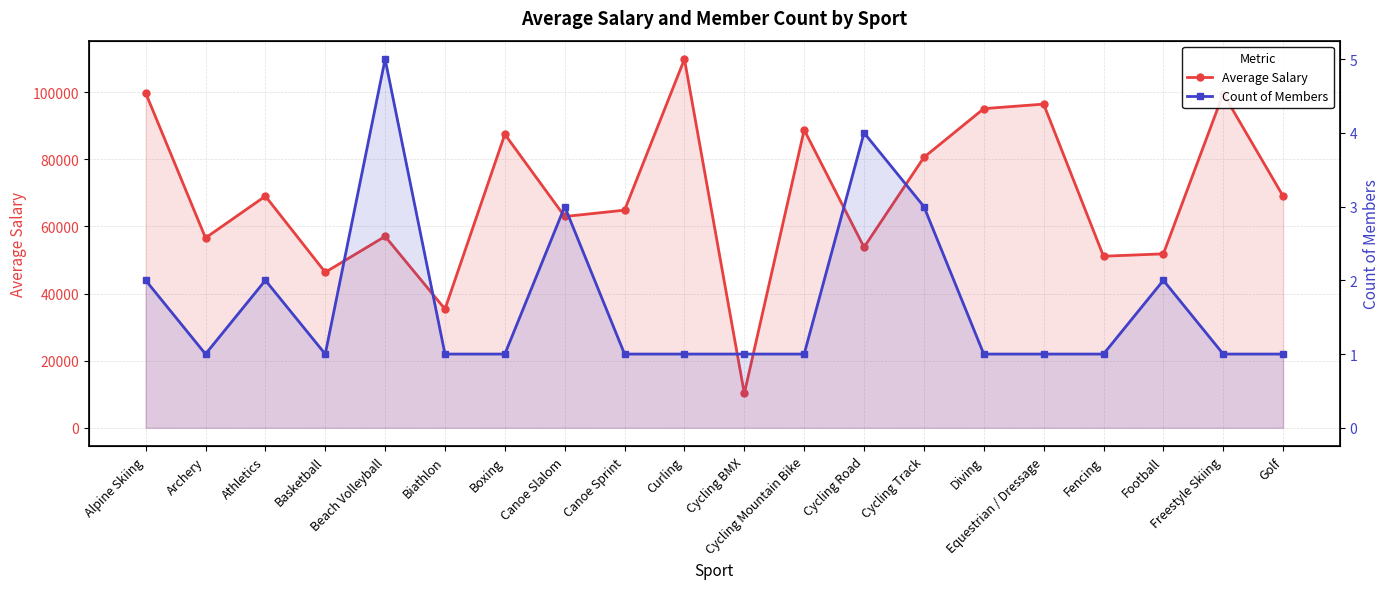

Which series changed the most between Athletics and Golf?

Average Salary